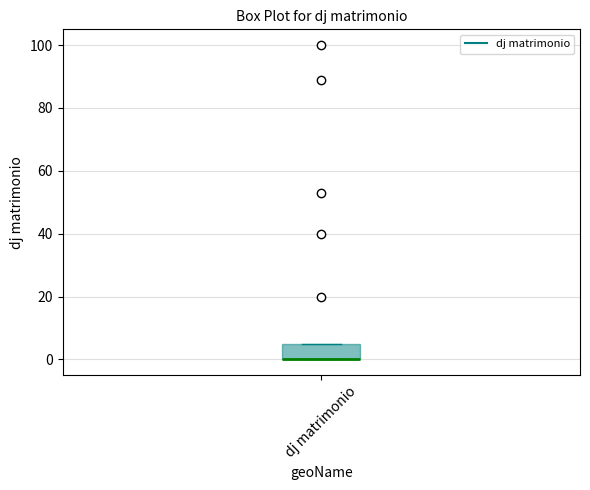

Read this box plot against the y-axis: the position of the median line, the range covered by the box, and the ends of both whiskers. The values are not printed on the chart, so give them approximately, as read against the axis.

median 0 (drawn on the box's lower edge), box 0 to 6, whiskers 0 to 6